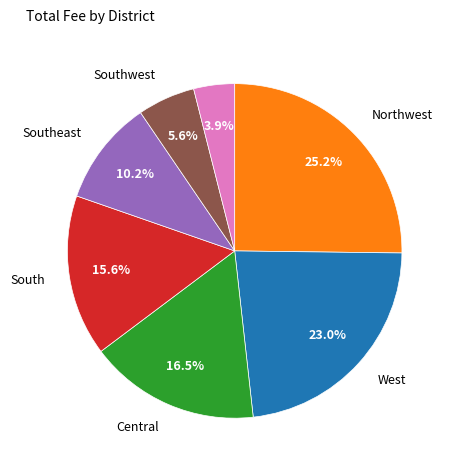

Is there any slice that represents more than half of the pie?

No